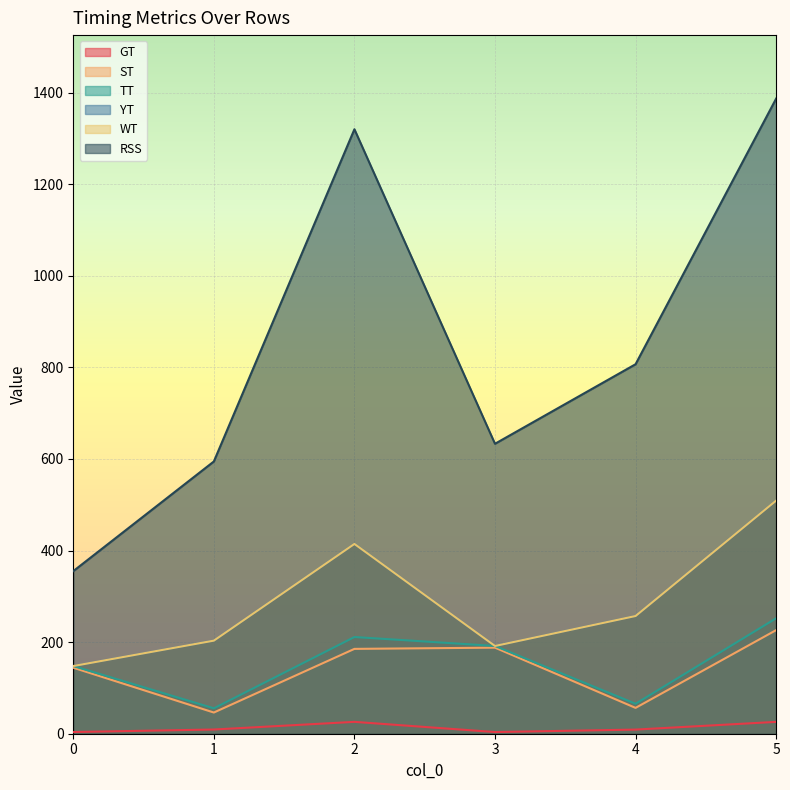

At how many categories does at least one series exceed 494?

5